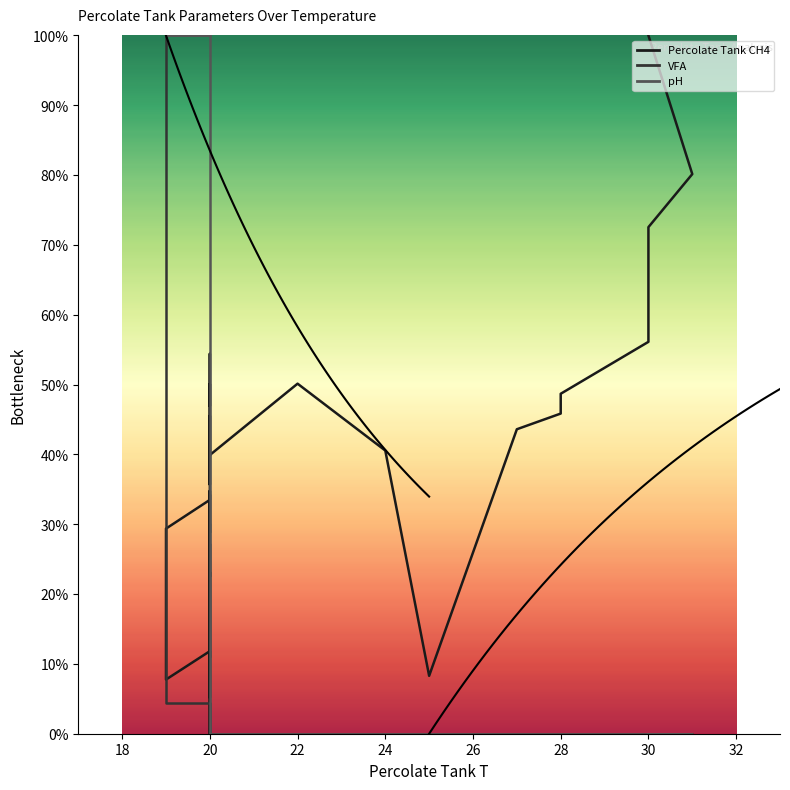

What are all the series names shown in the legend?

Percolate Tank CH4, VFA, pH